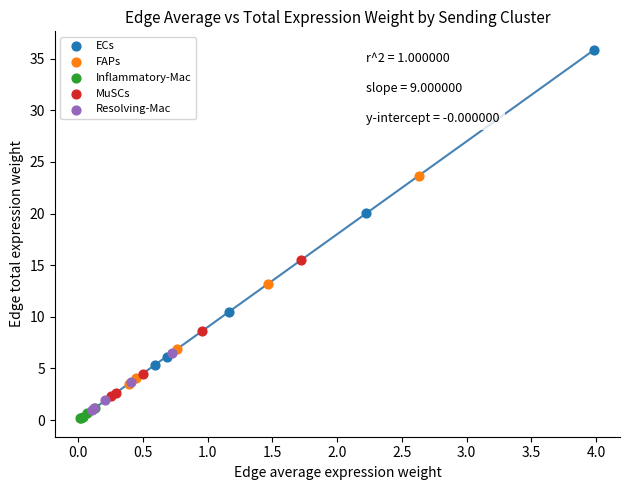

Which series has the widest spread of Y values?

ECs